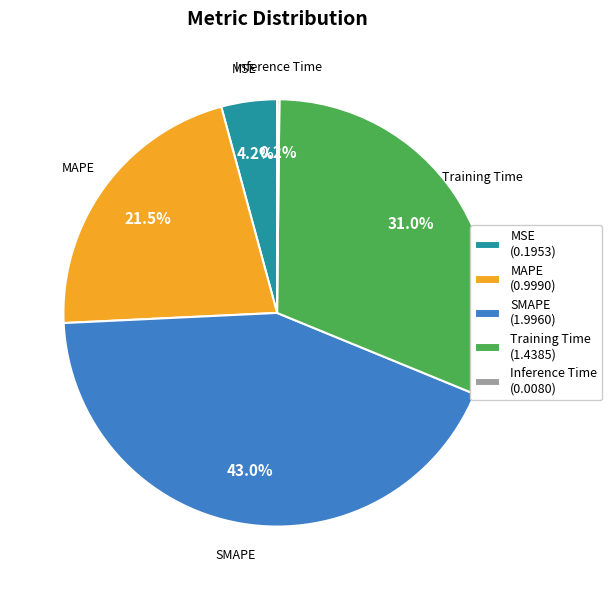

To the nearest percent, what is the combined percentage of Training Time and MAPE?

53%